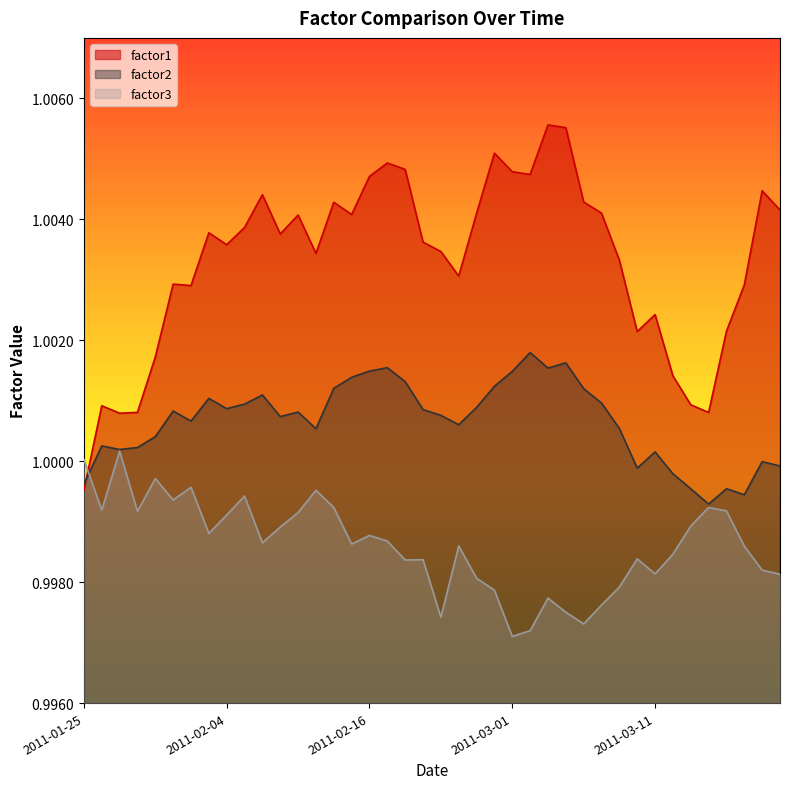

What is the sum of all factor2 values?

40.0